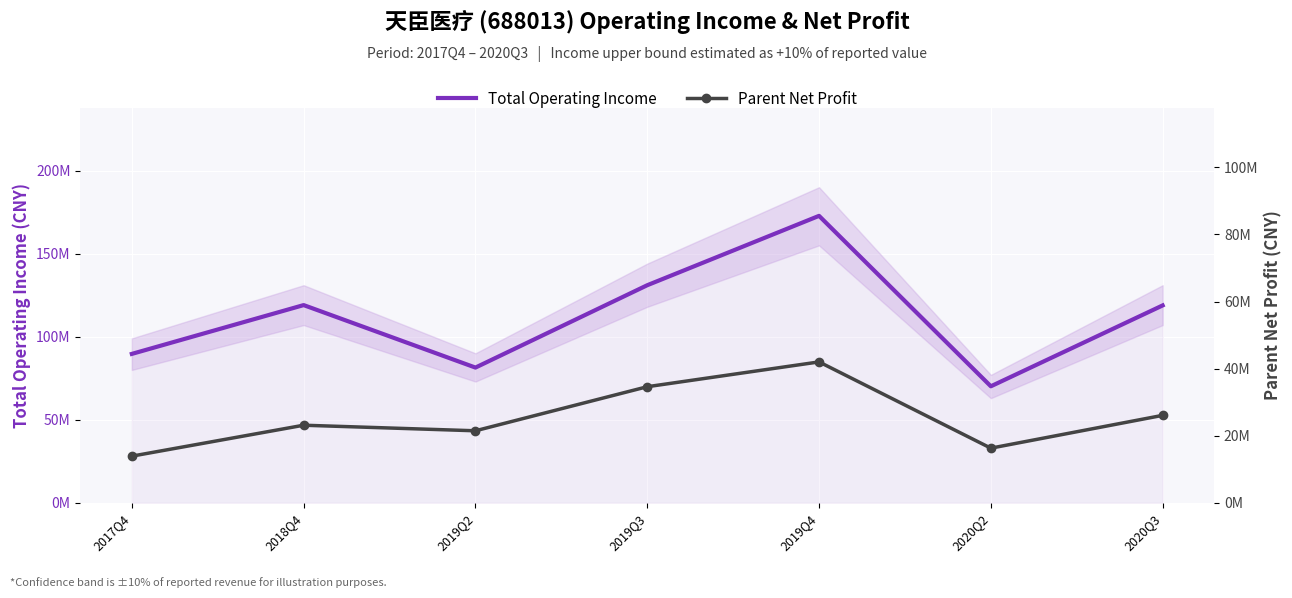

Which series changed the most between 2019Q3 and 2019Q4?

Total Operating Income